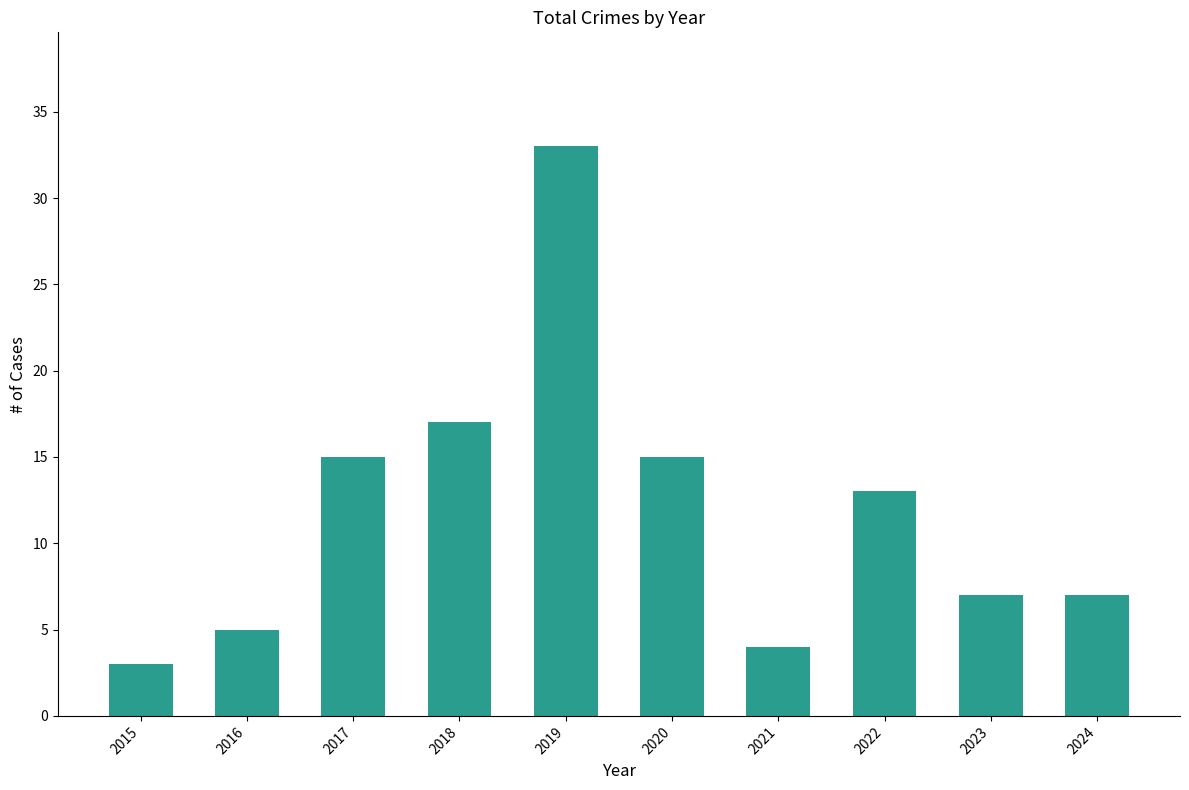

Which category has the lowest value across all series?

2015